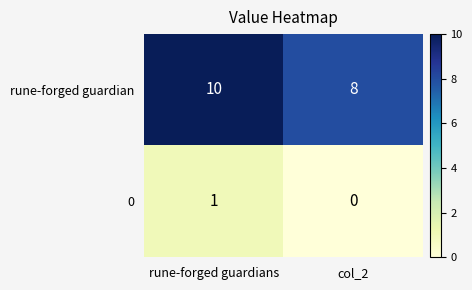

The value of 0 at rune-forged guardians is 2. True or false?

False